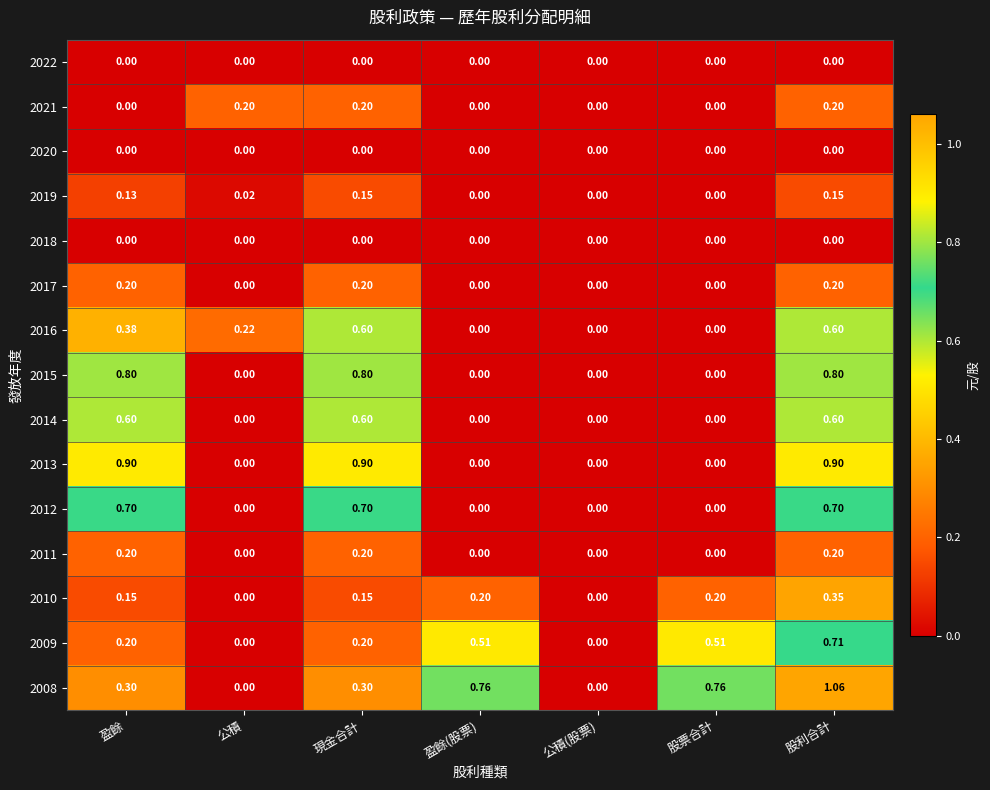

At which category is the sum across all series the highest?

股利合計